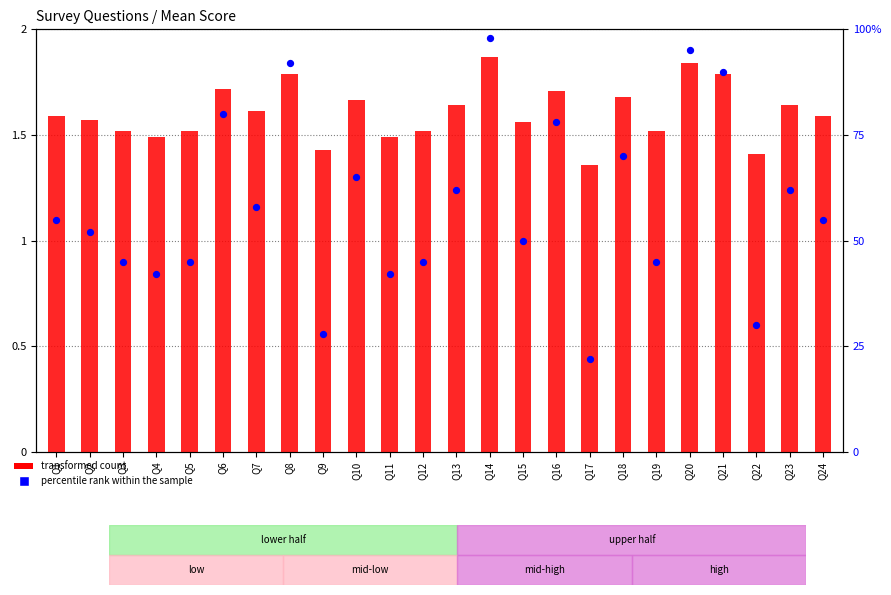

What is the total value across all series at Q11?

43.5